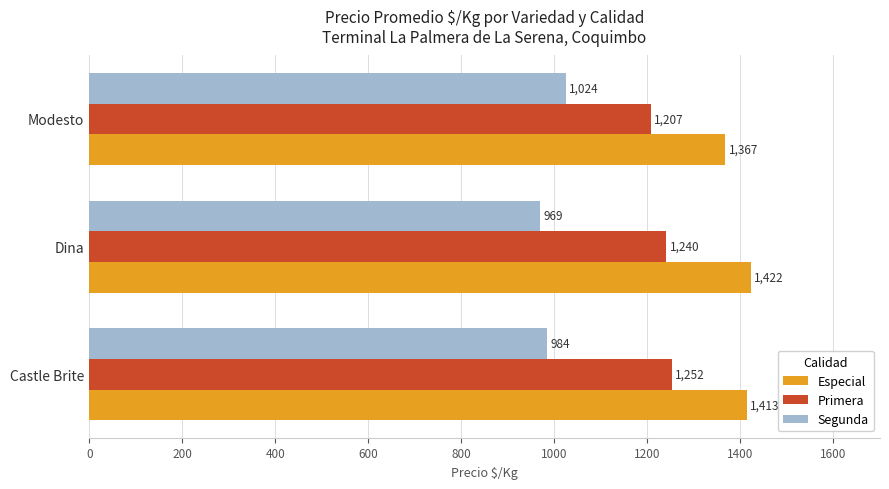

How many data points does each series have?

3